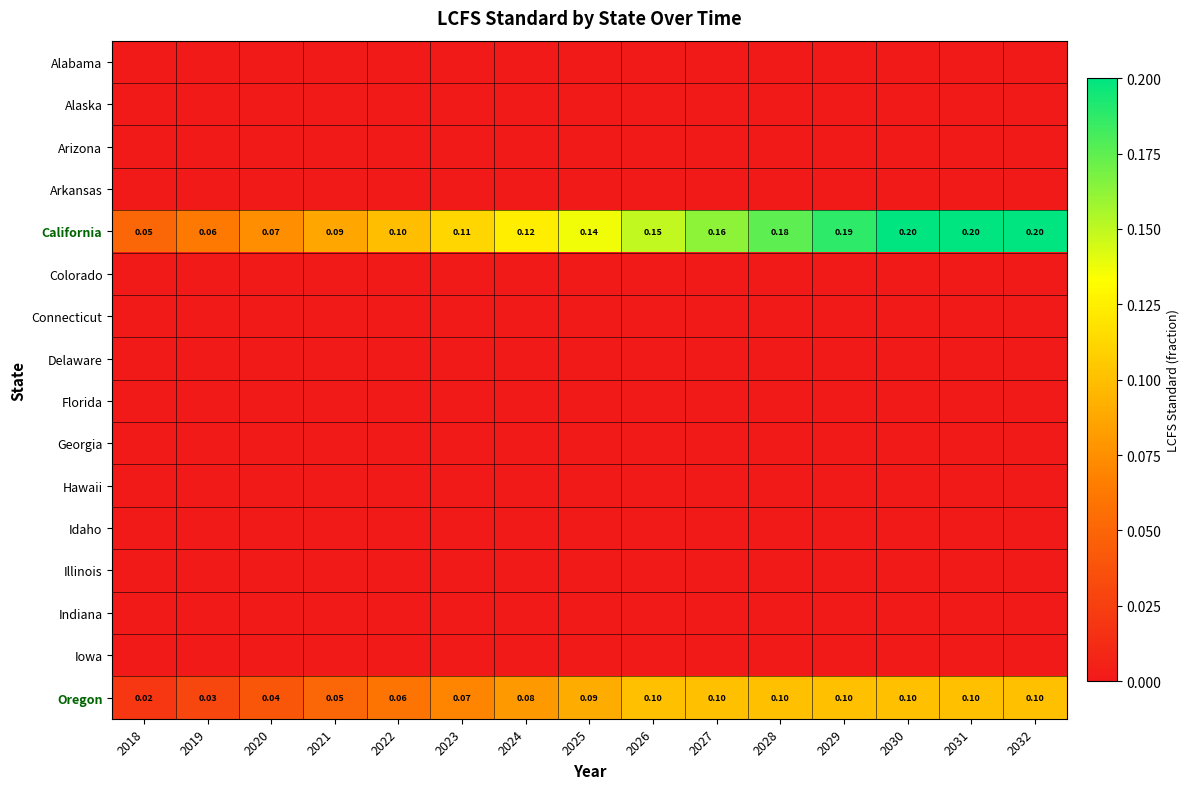

At how many categories does at least one series exceed 0?

15